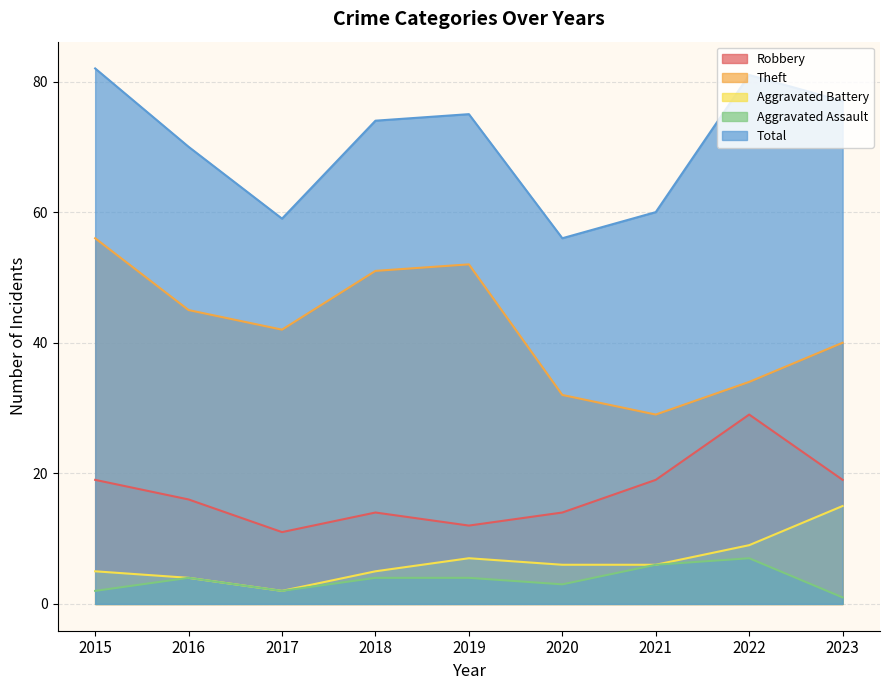

Where does the Theft series first go above 42?

2015